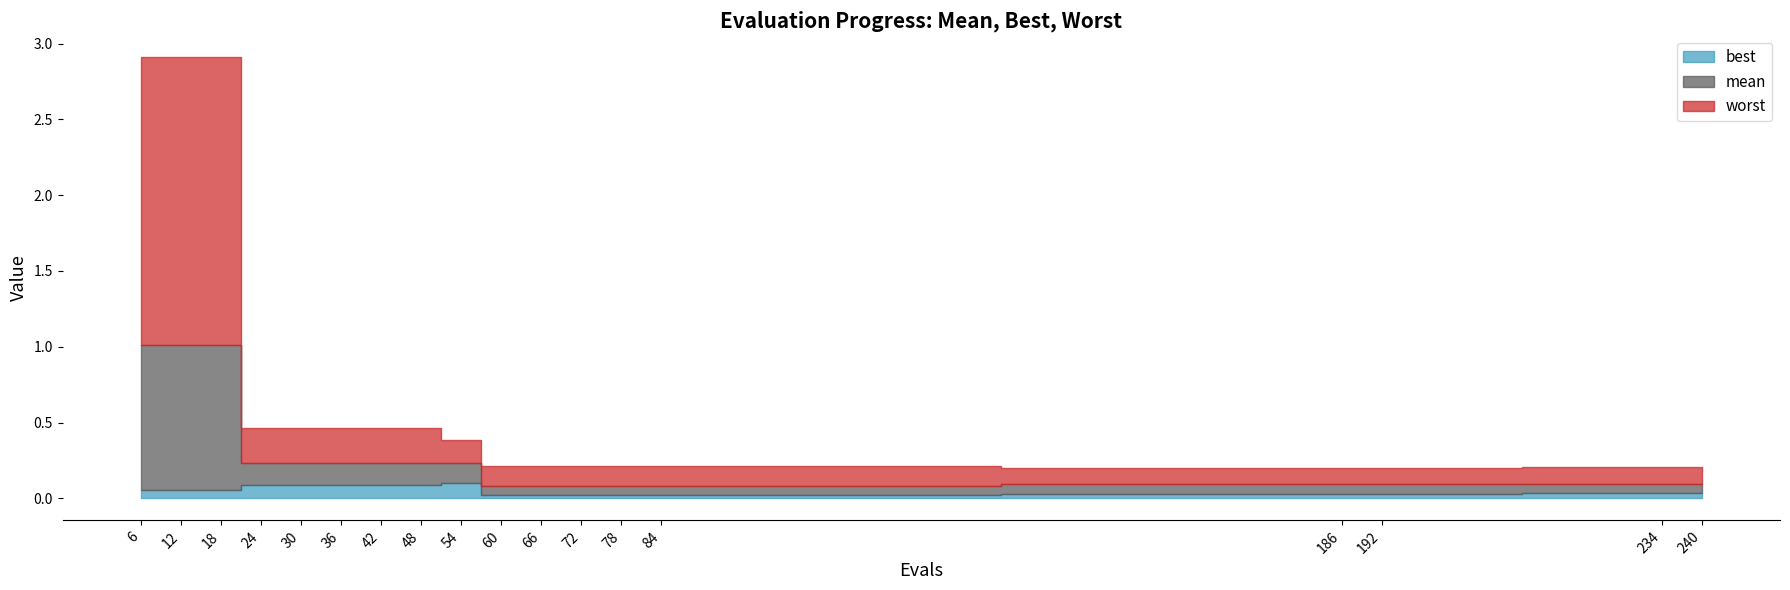

List the series in order of their overall mean, highest first.

worst, mean, best